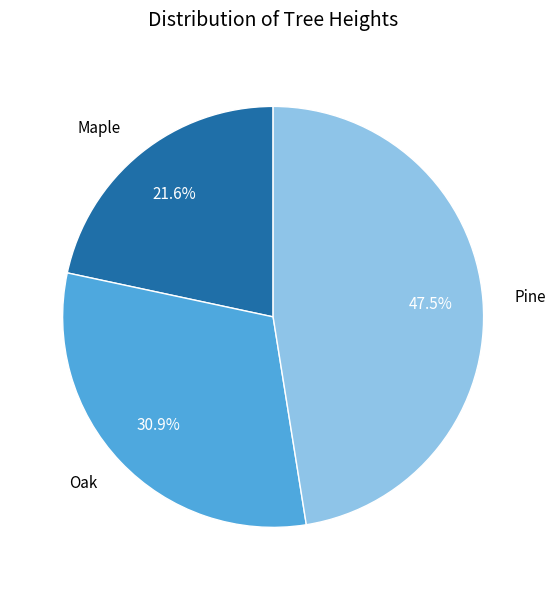

To the nearest percent, what is the average slice percentage?

33%